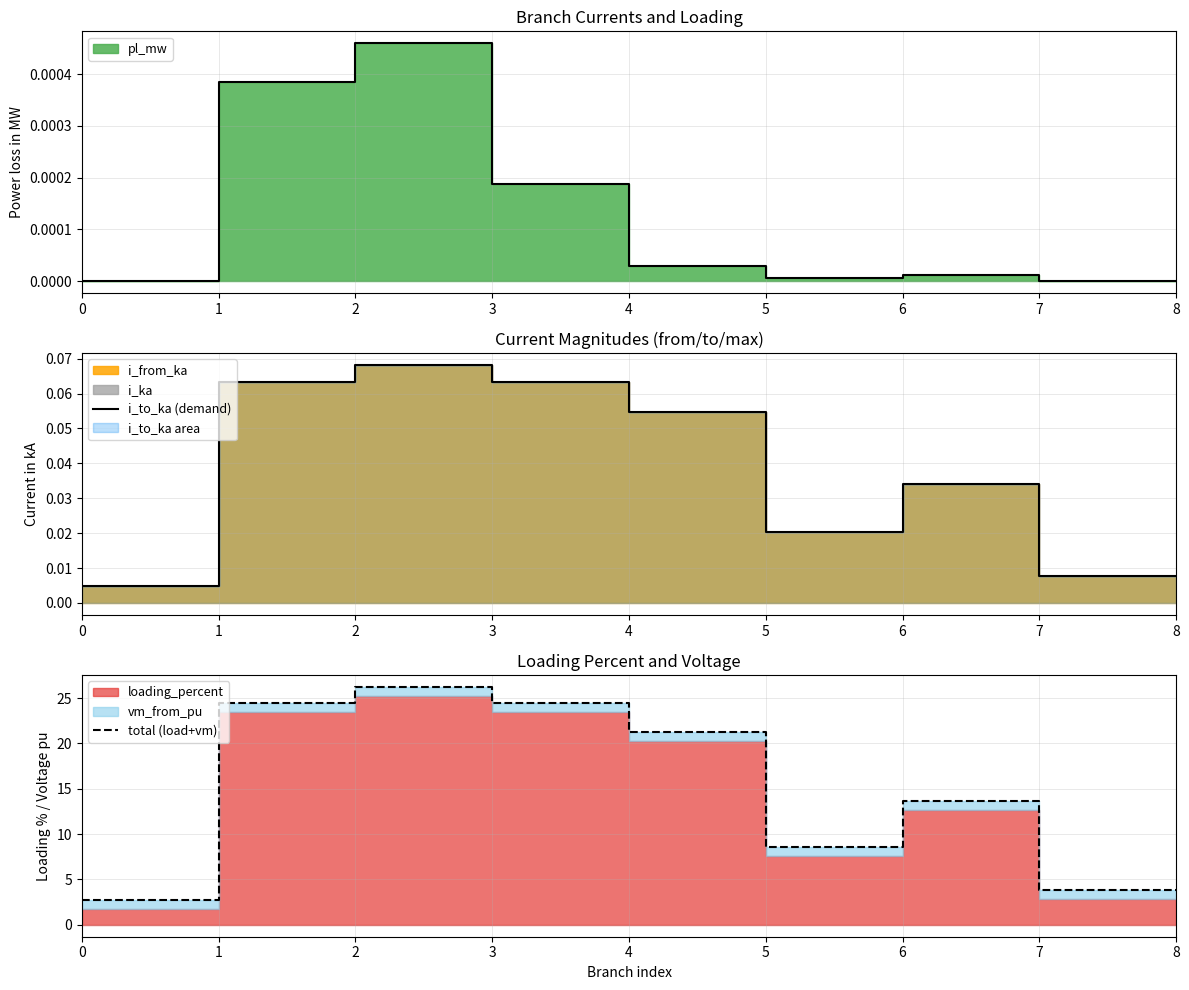

True or false: i_to_ka (demand) and total (load+vm) cross at least once.

False